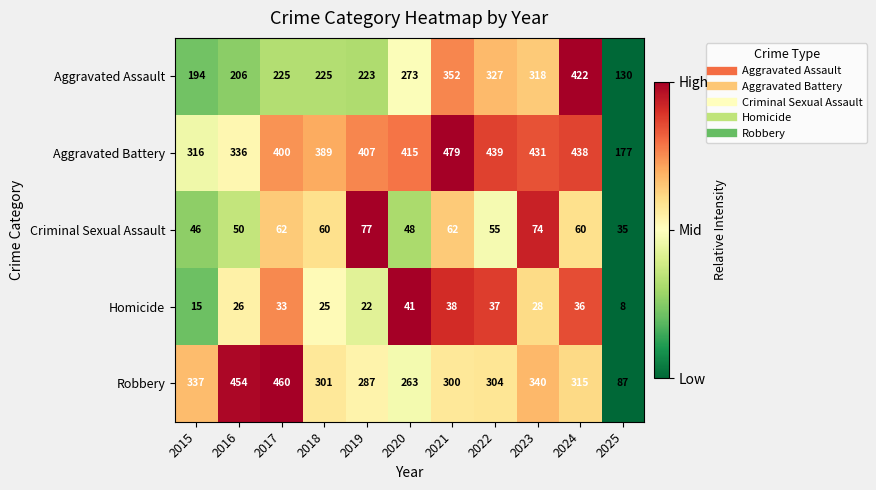

What is the spread (max minus min) of values at 2018?

364